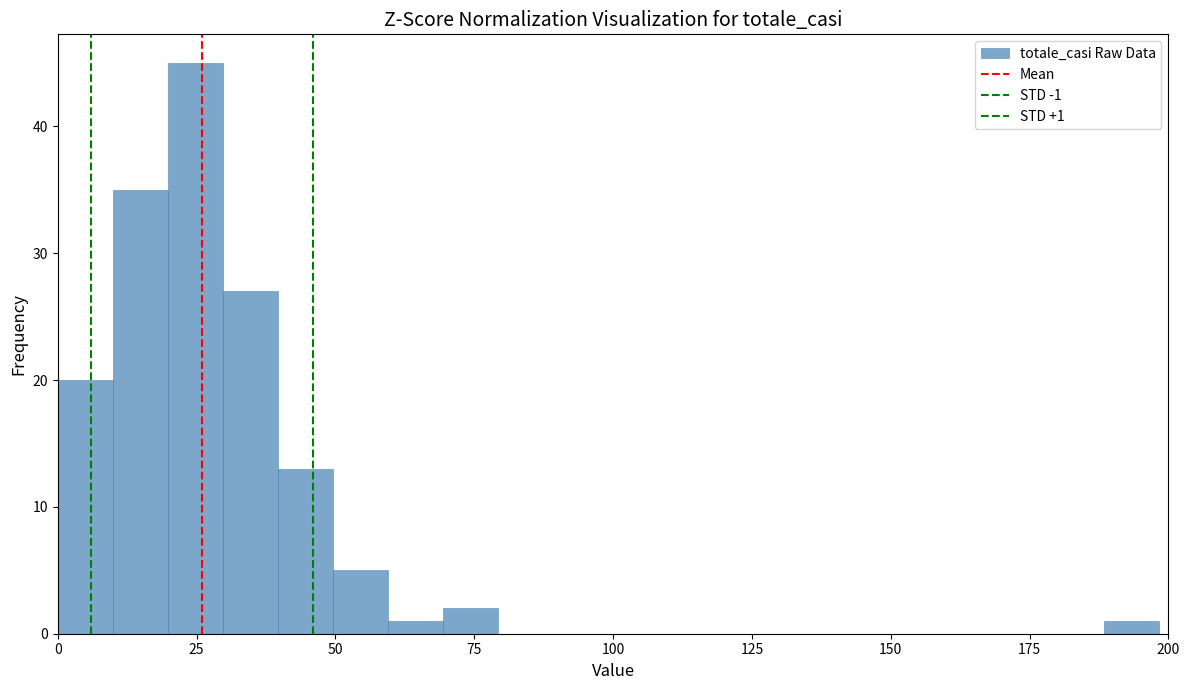

Read against the x-axis, roughly where is the centre of the tallest bar?

25